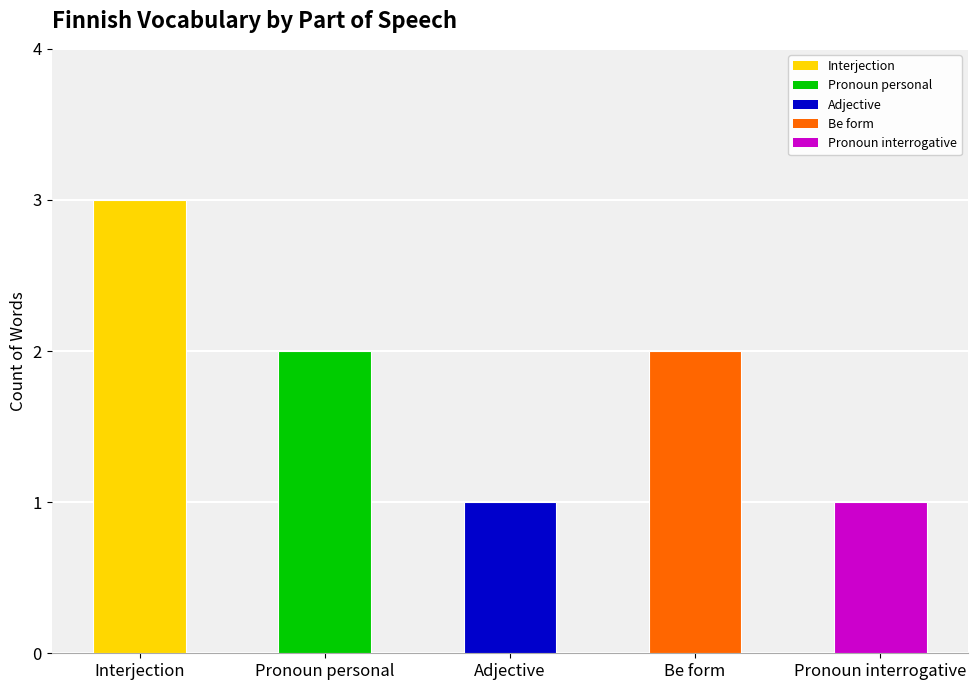

What is the greatest value displayed?

3